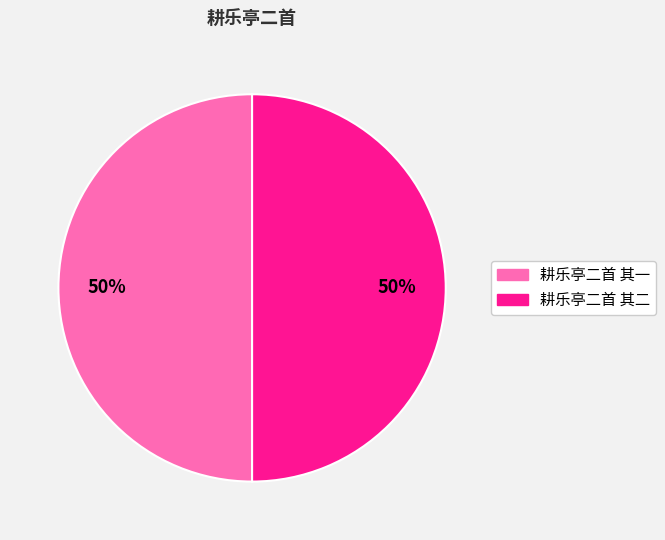

What percentage is the 耕乐亭二首 其一 slice, to the nearest percent?

50%